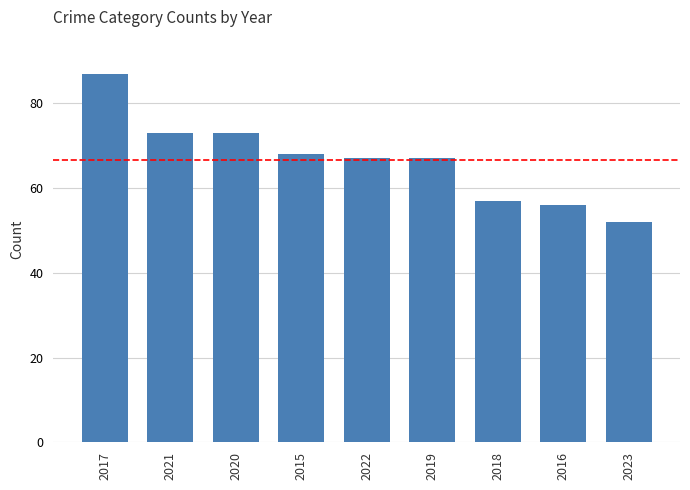

What is the difference between the maximum and minimum values?

35